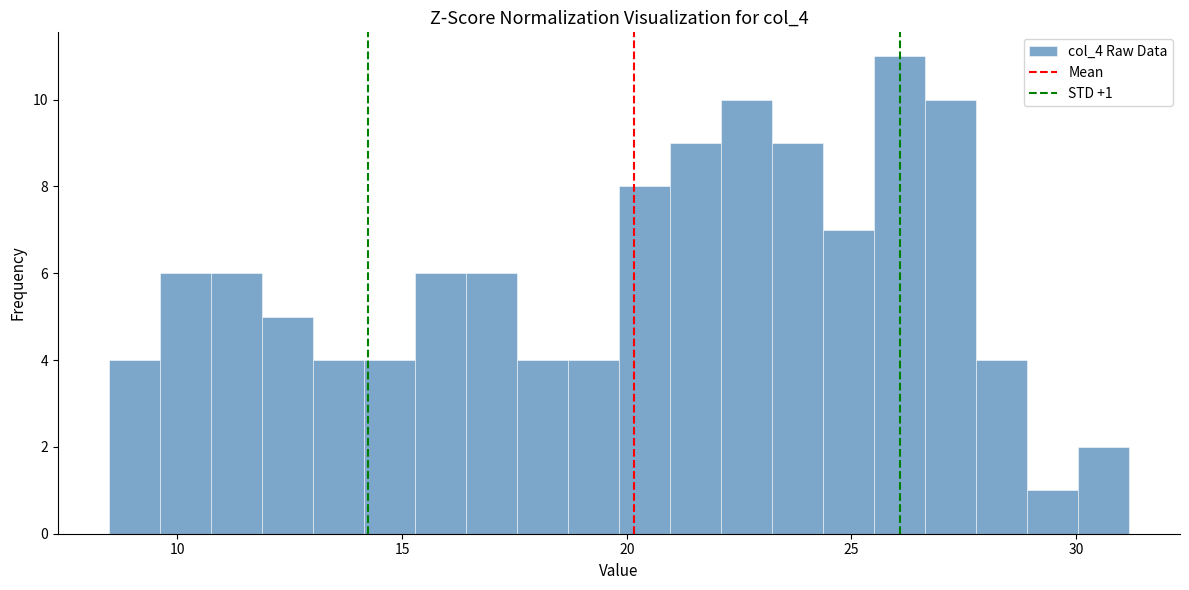

Around what value on the x-axis is the tallest bar? Give the approximate position of its centre, as read against the axis.

26.0